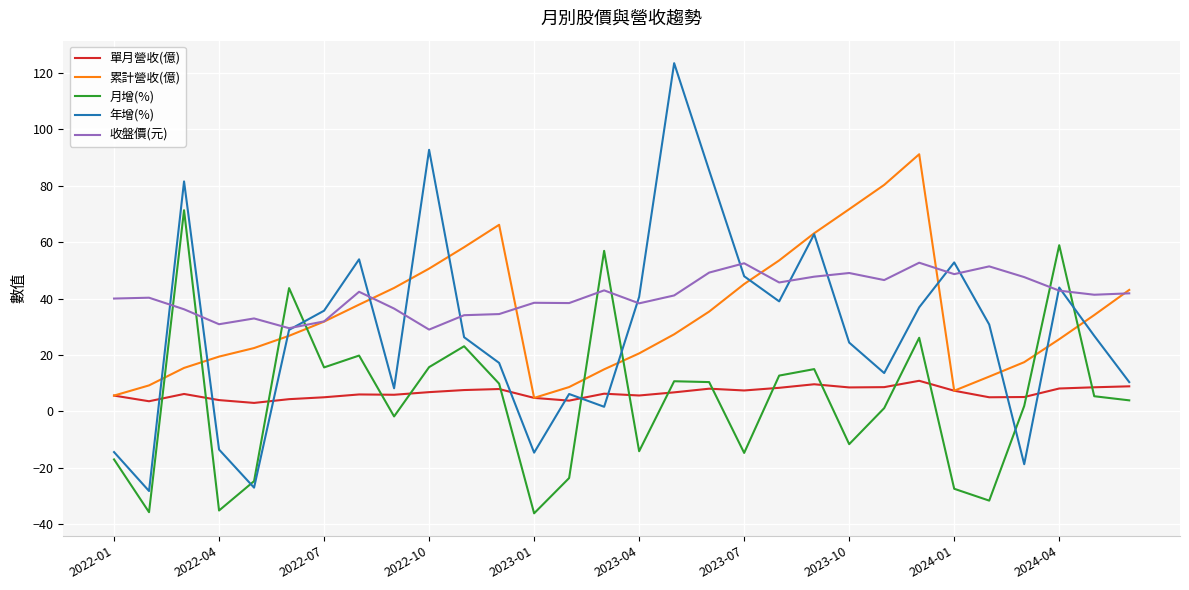

How many values in 月增(%) are above zero?

18